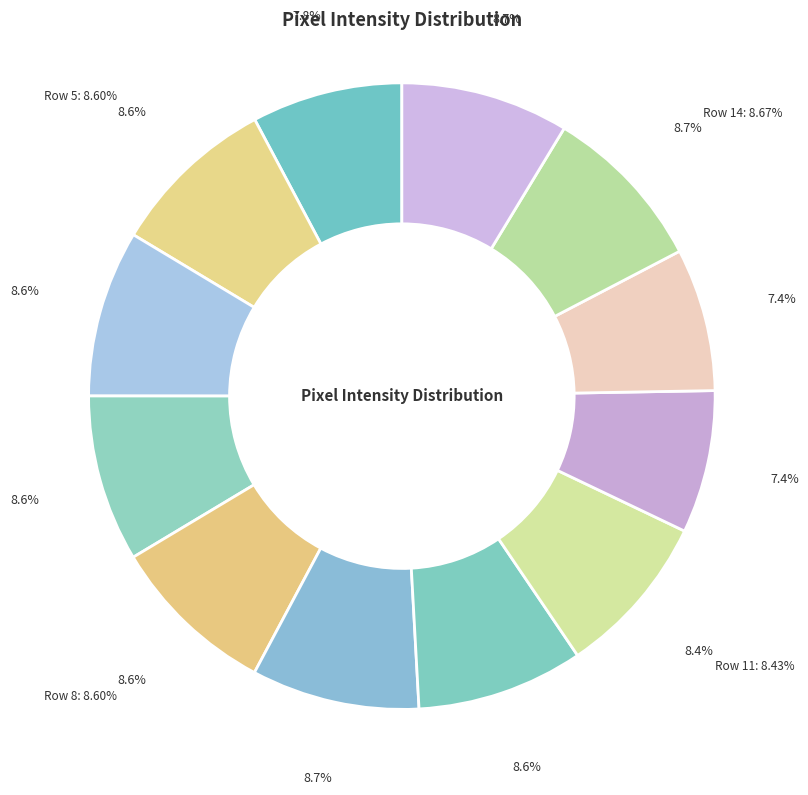

True or false: Row 15 accounts for 9% of the total.

True